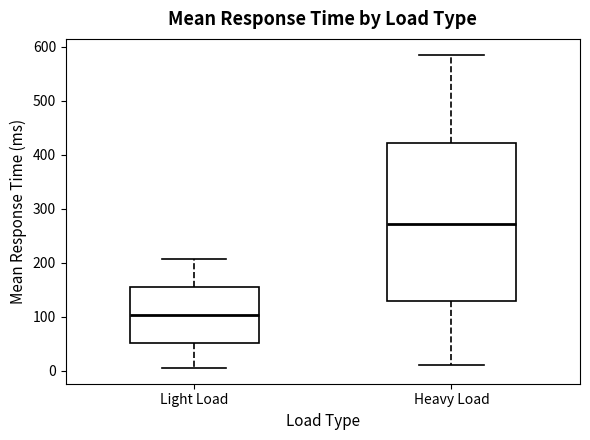

Where does the median line of the box for Light Load sit on the y-axis? The values are not printed on the chart, so give them approximately, as read against the axis.

100